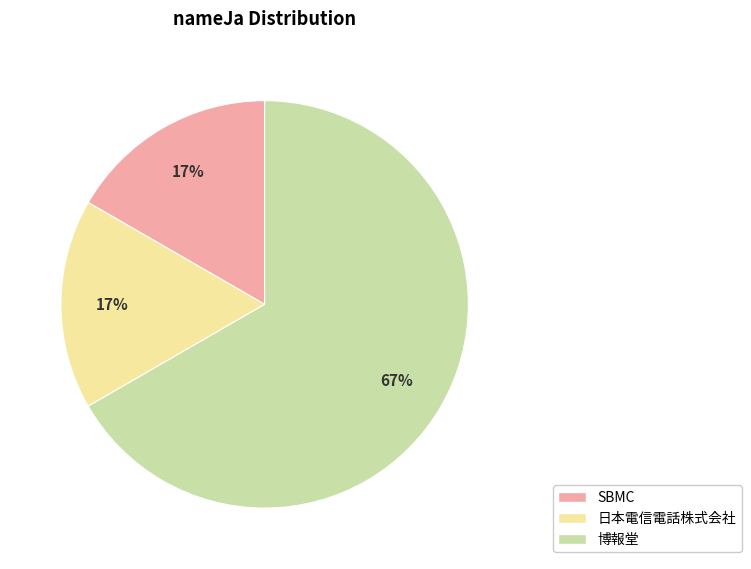

Do 博報堂 and SBMC together represent more than half of the pie?

Yes